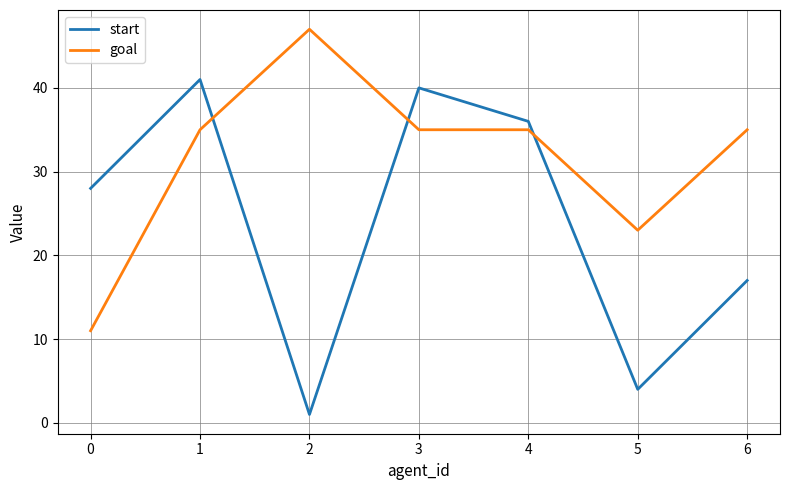

Rank the series by their maximum value, from lowest to highest.

start, goal